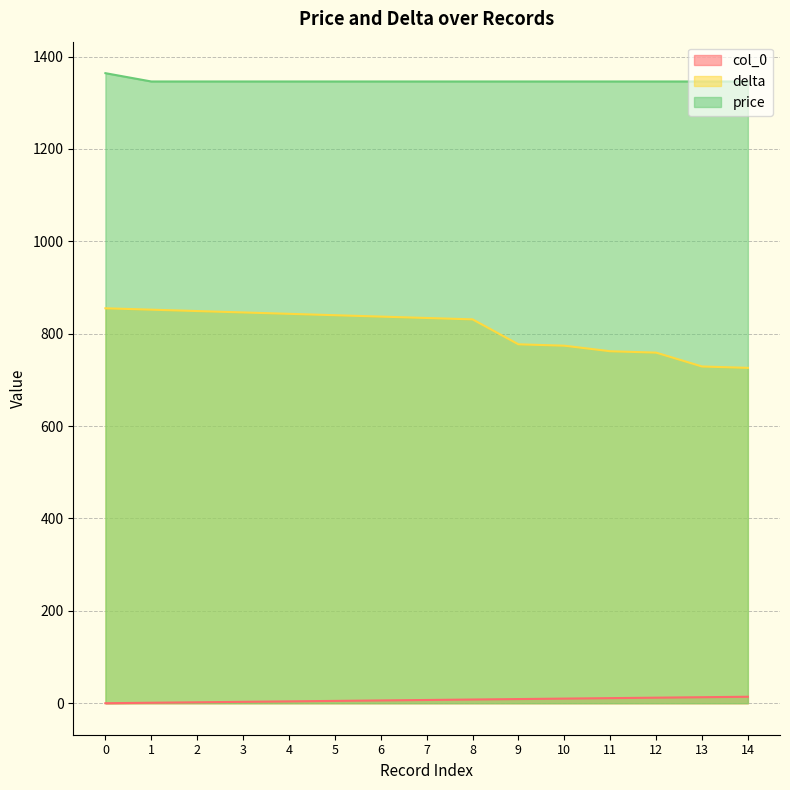

True or false: delta and price cross at least once.

False